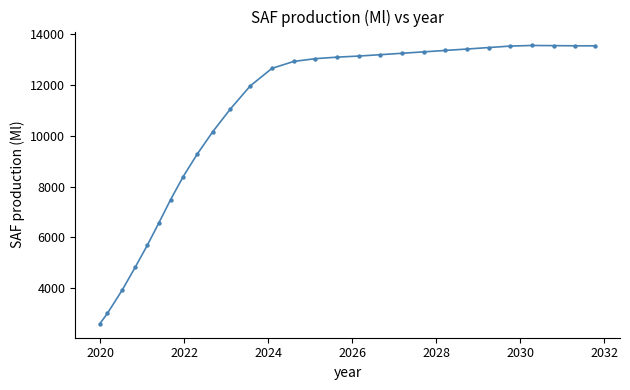

What is the range of X values (max minus min)?

11.8